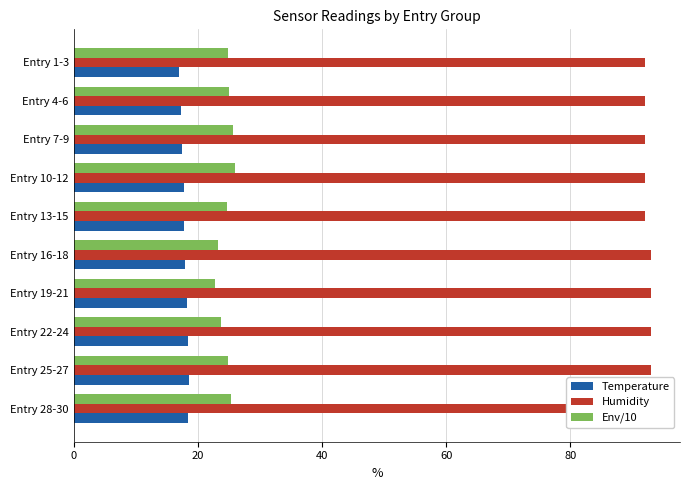

How many data points in Env/10 are less than 24?

3